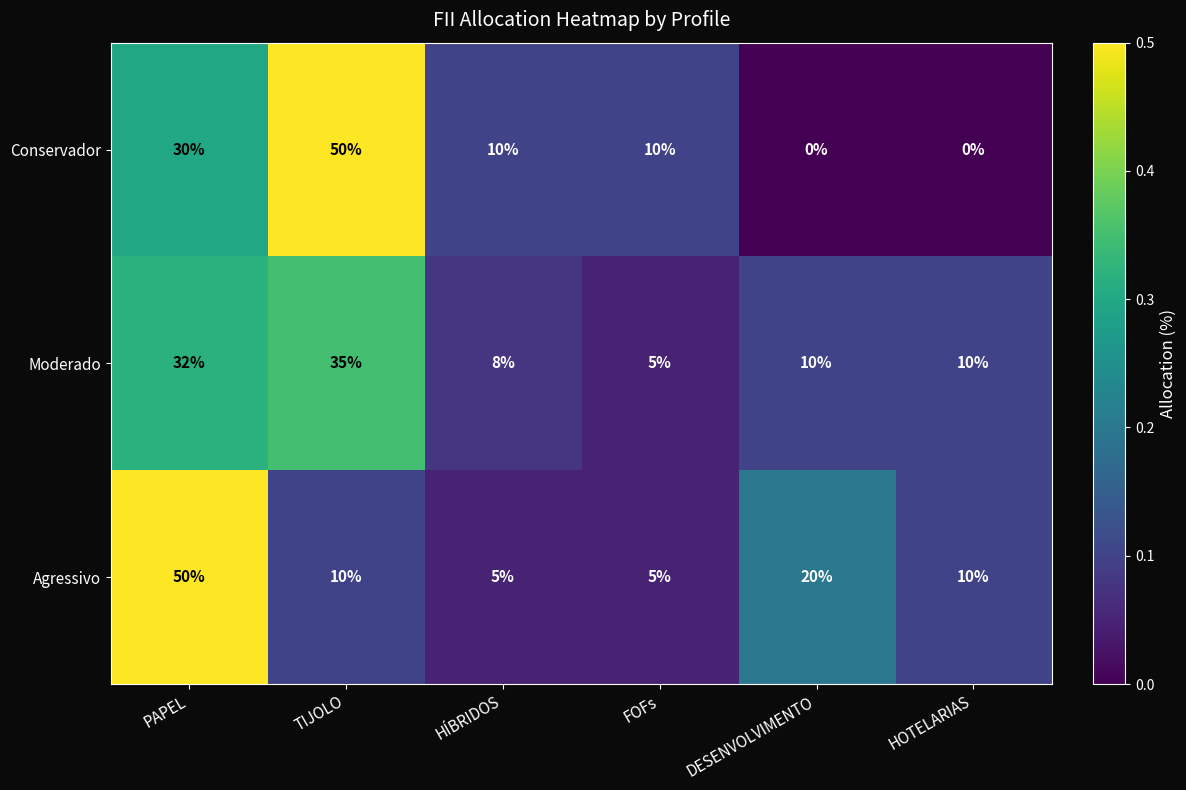

The Conservador series shows 47 at PAPEL. True or false?

False